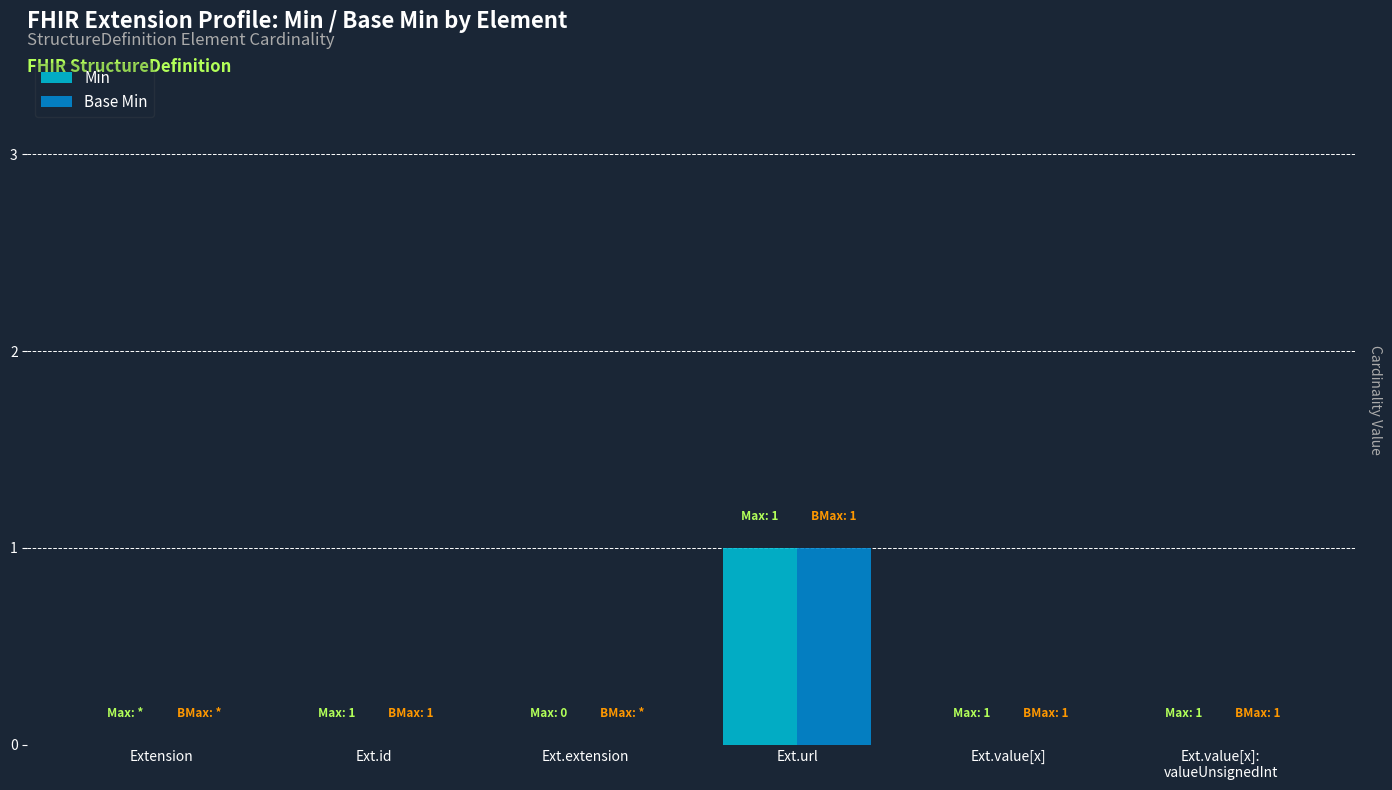

True or false: Min has a value of 0 at Ext.extension.

True